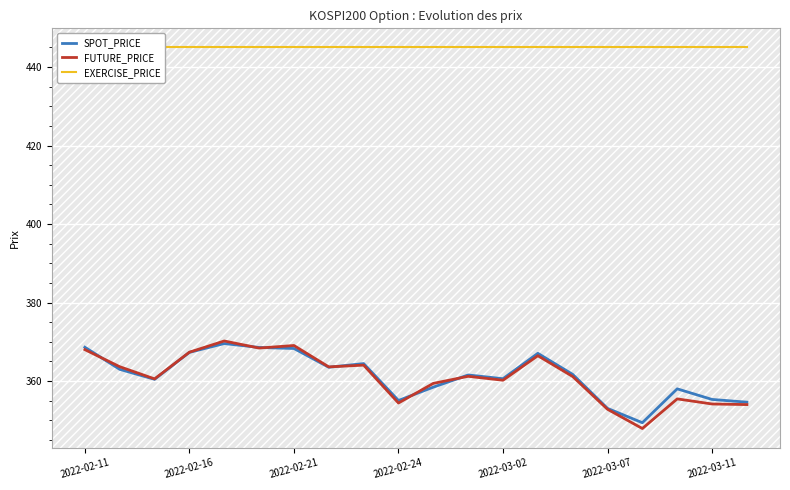

What is the greatest value displayed?

445.0